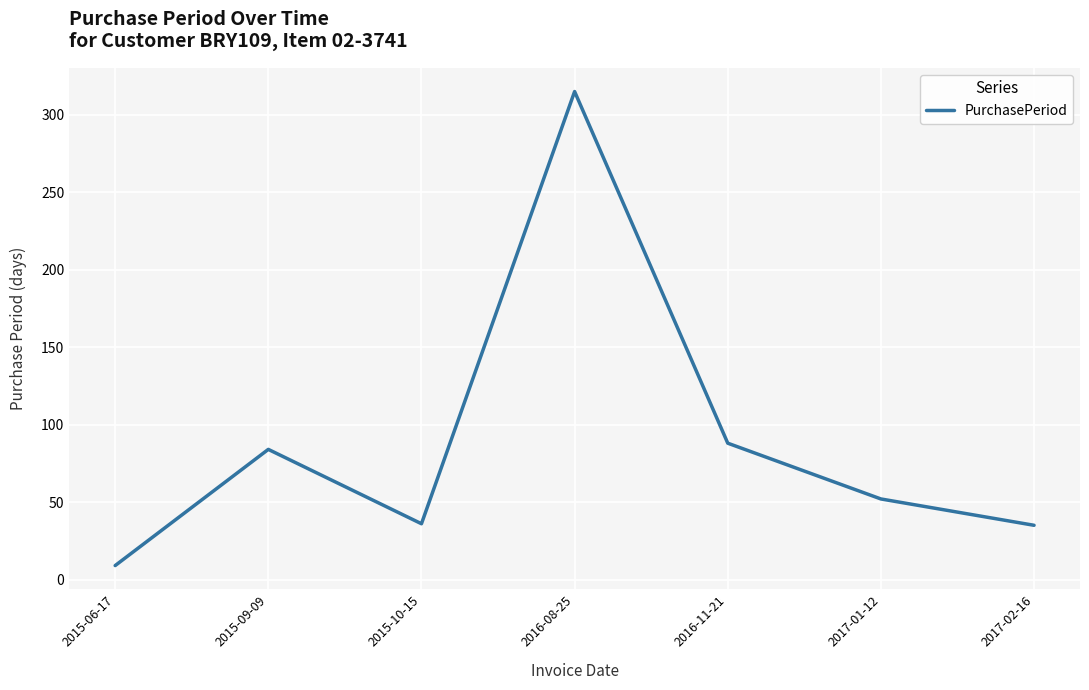

What is the sum of the values at 2015-06-17 and 2015-09-09?

93